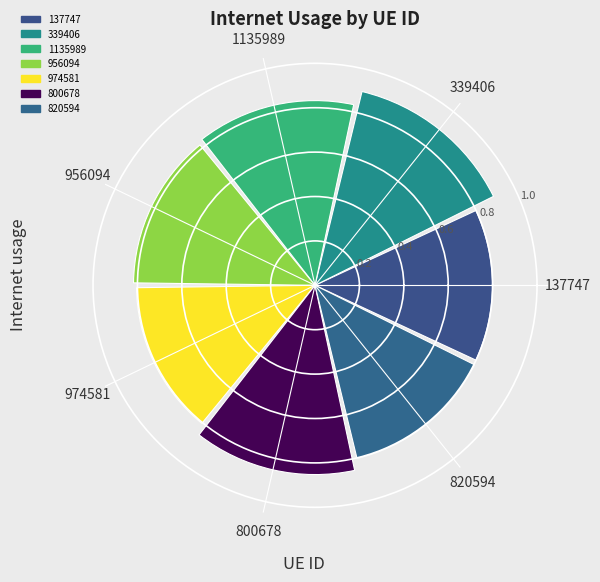

Count the values in the range 0 to 1.

7